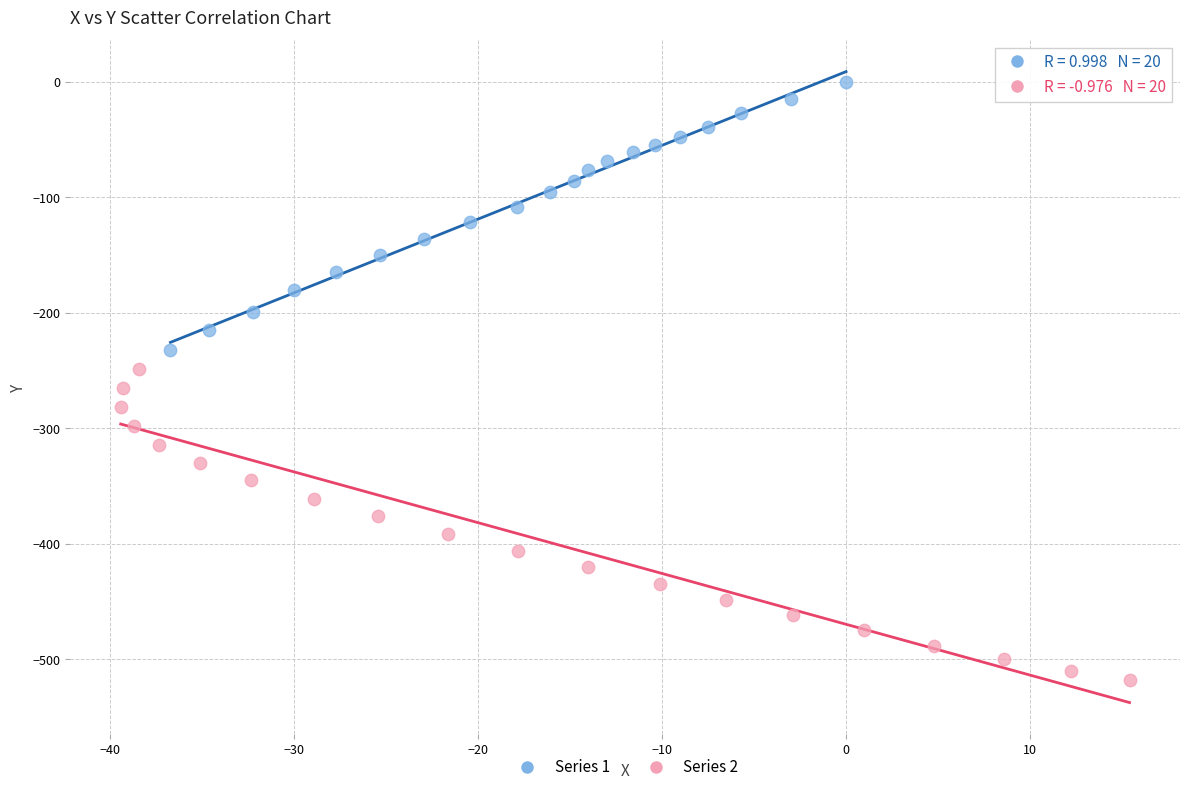

Which series has the widest spread of Y values?

Series 2